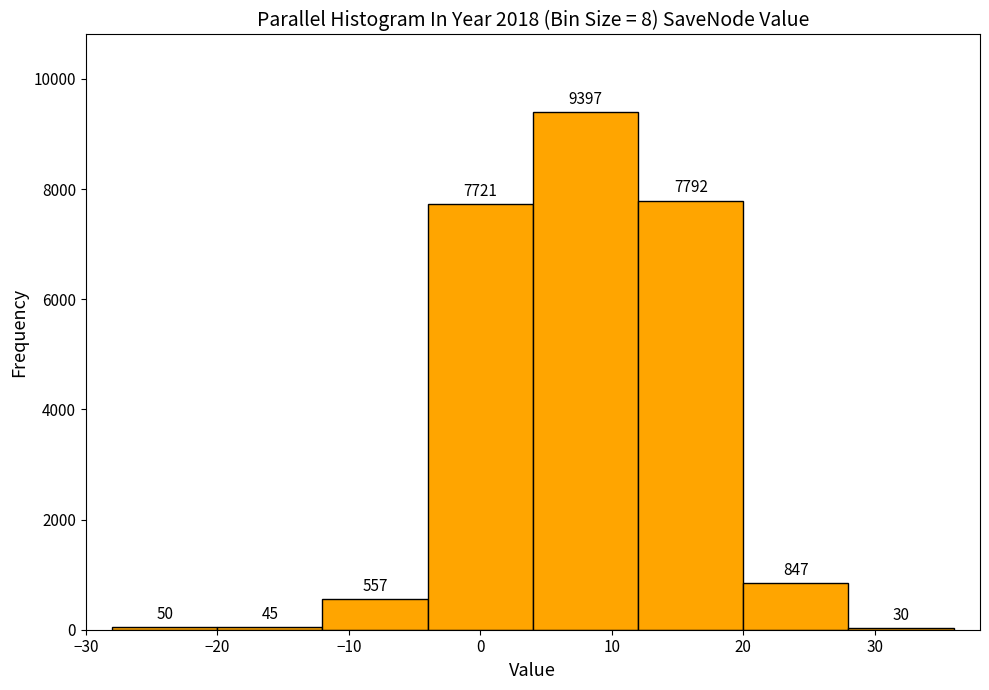

How tall is the bar that spans -20 to -12 on the x-axis?

45